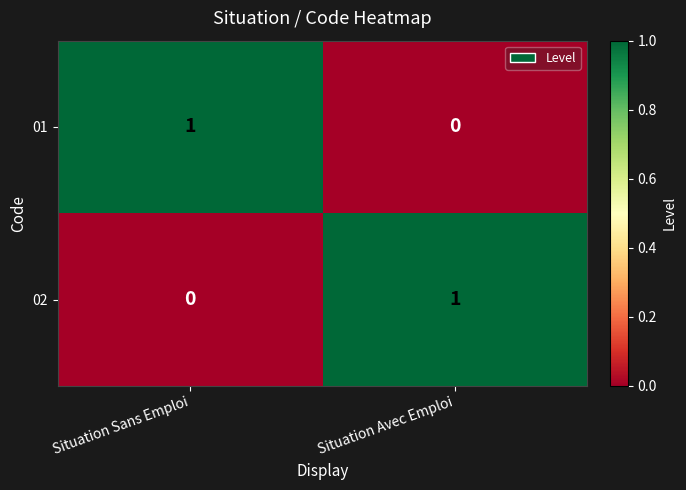

The 01 series shows 1 at Situation Sans Emploi. True or false?

True